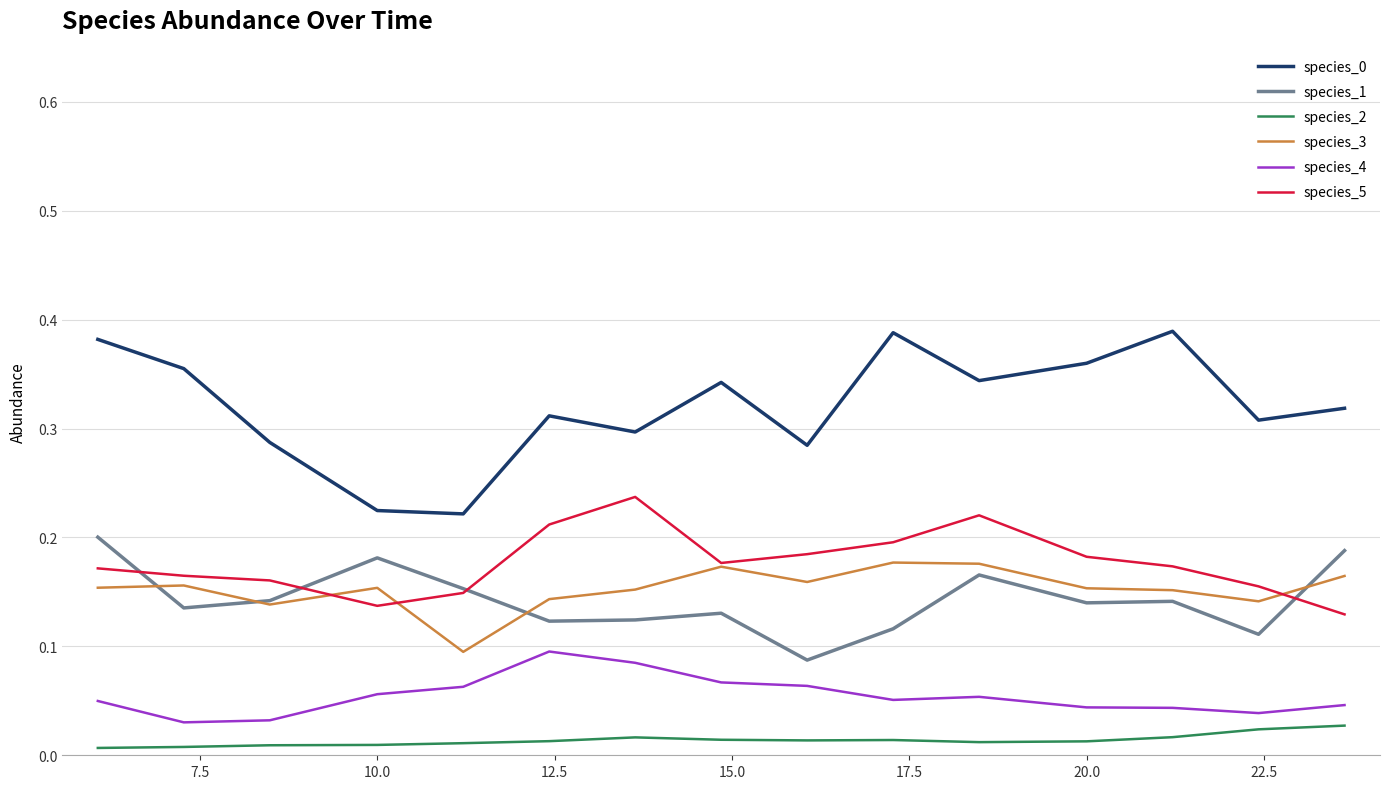

True or false: species_2 and species_1 intersect in this chart.

False